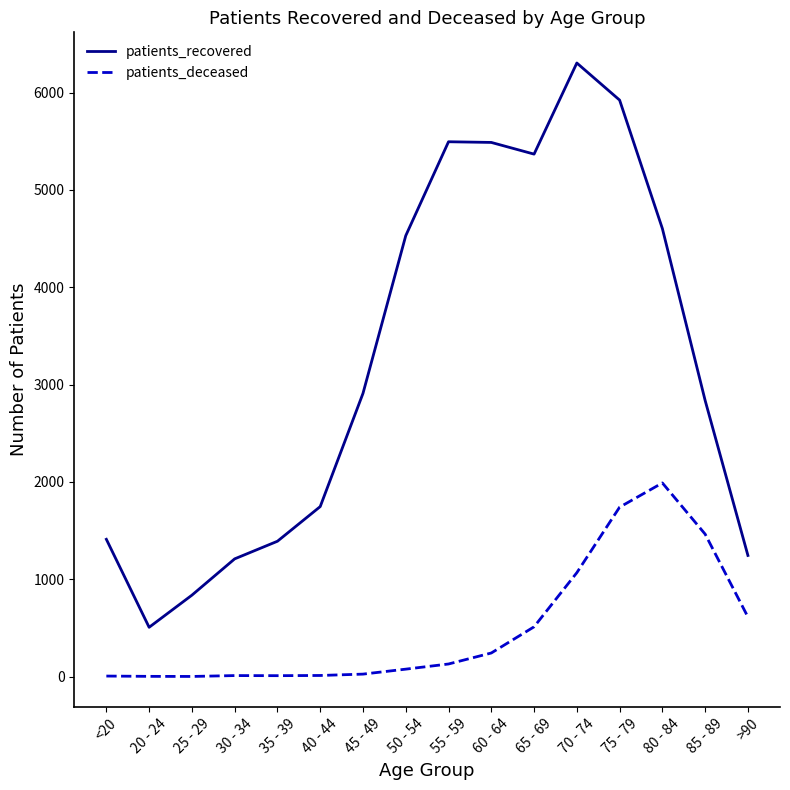

What is the maximum value for patients_recovered?

6304